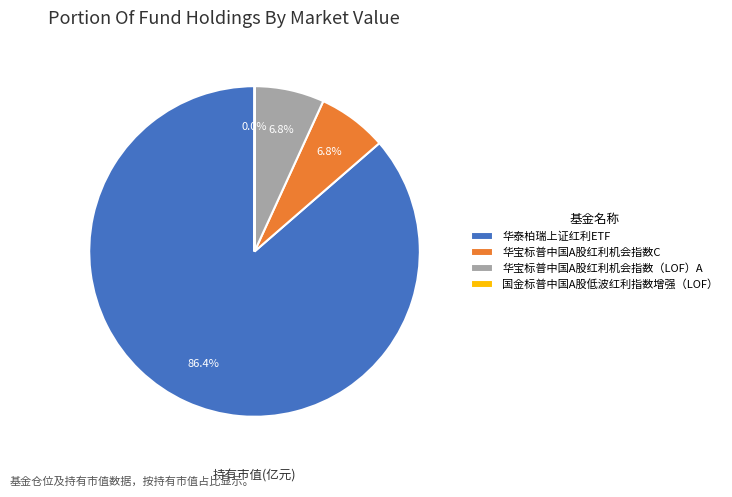

Between 华泰柏瑞上证红利ETF and 华宝标普中国A股红利机会指数C, which is larger?

华泰柏瑞上证红利ETF